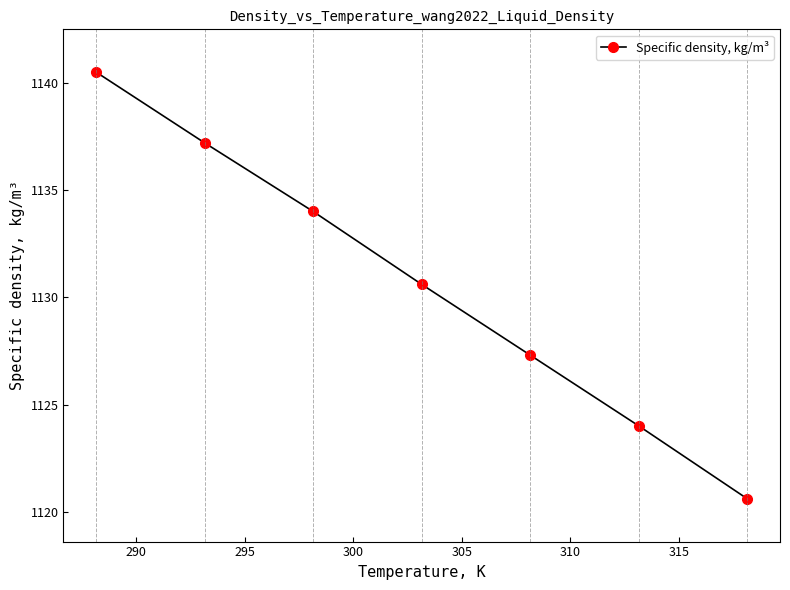

What is the smallest value displayed?

1120.6